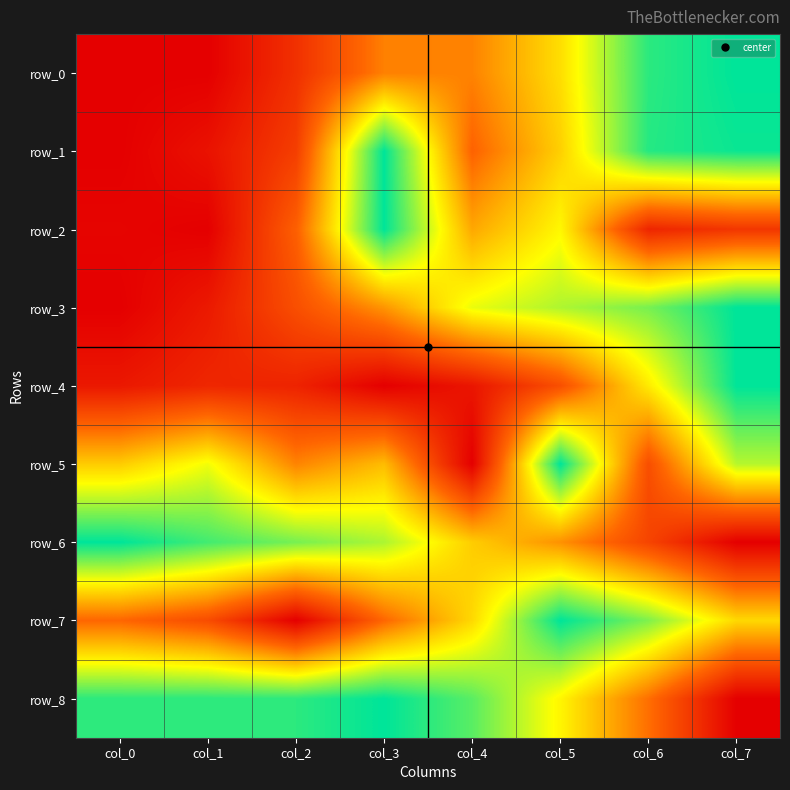

Which series changed the most between col_3 and col_6?

row_2